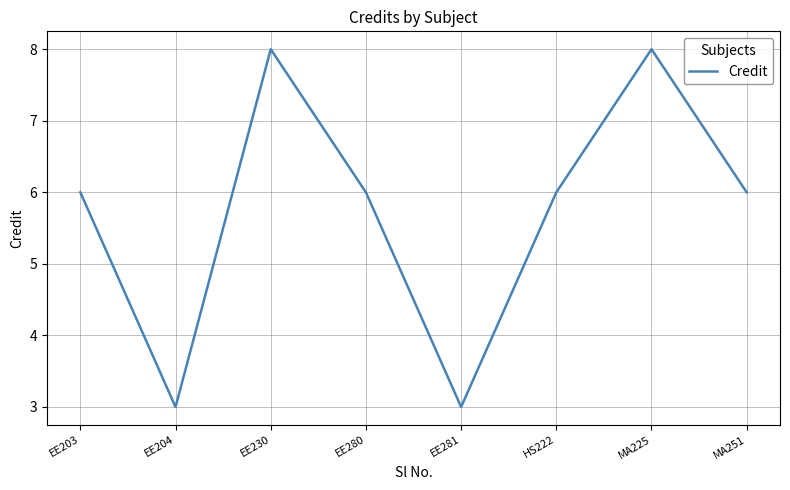

What is the ratio of the value at EE280 to the value at EE281?

2.0